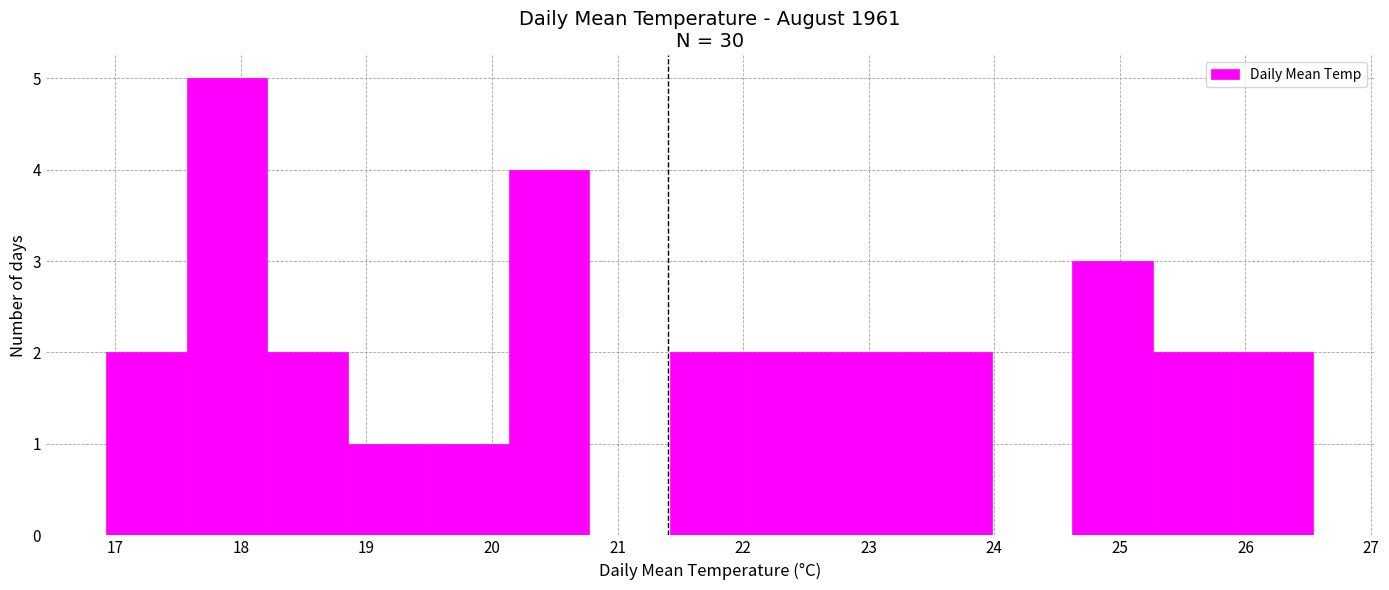

Over which range of the x-axis is the bar tallest?

17.6 to 18.2